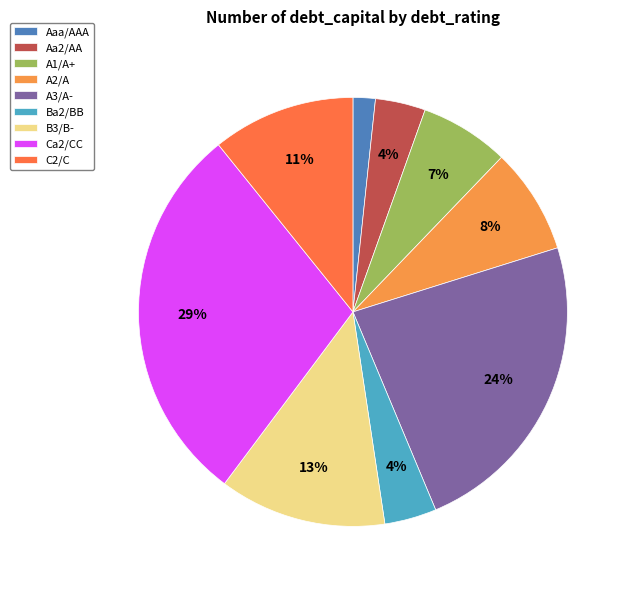

To the nearest percent, what is the difference between the A2/A and A1/A+ slice percentages?

1%